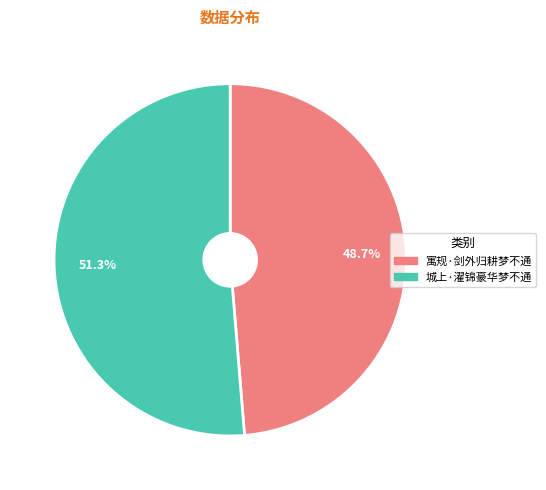

Which slice is the largest?

城上·濯锦豪华梦不通